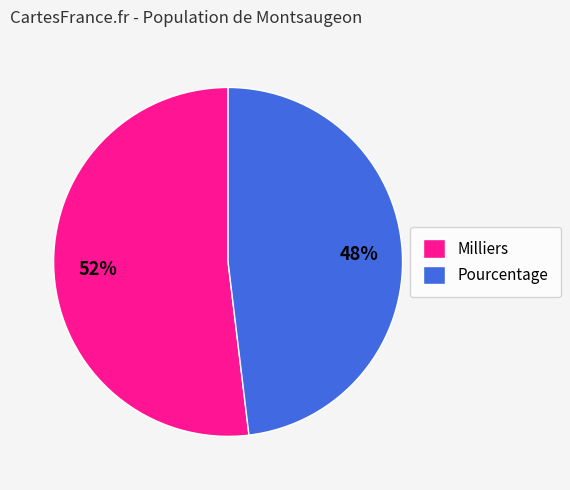

Combined, do Milliers and Pourcentage account for over 50%?

Yes